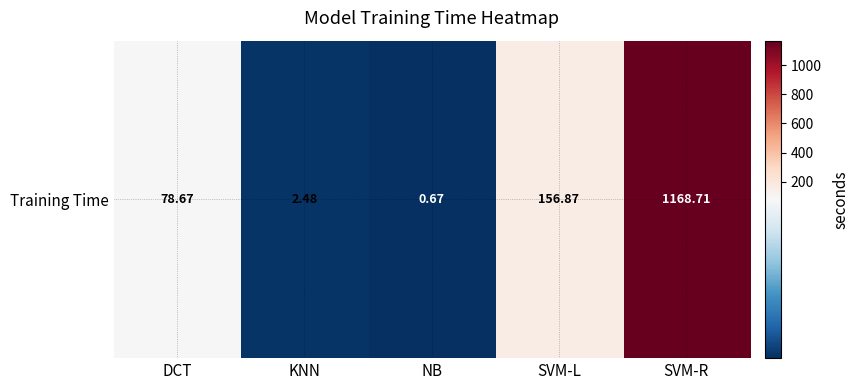

Where is the data nearest to the value 584?

SVM-L